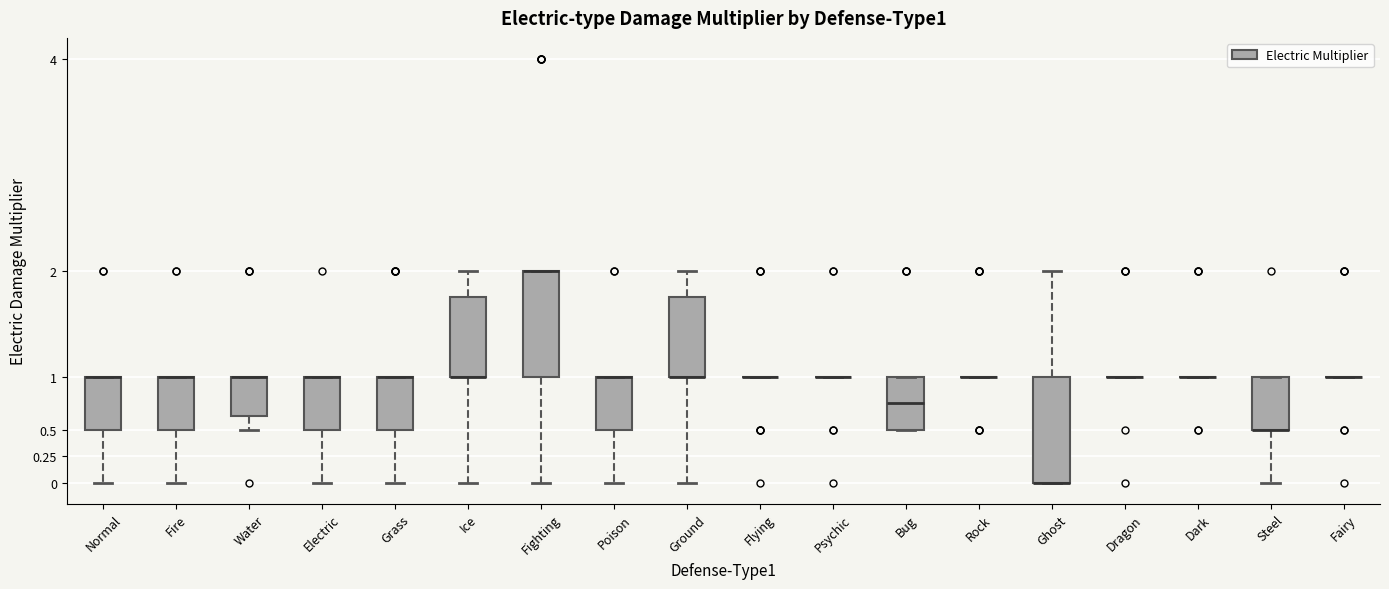

Where is the lower edge of the box for Ghost on the y-axis? The values are not printed on the chart, so give them approximately, as read against the axis.

0.00